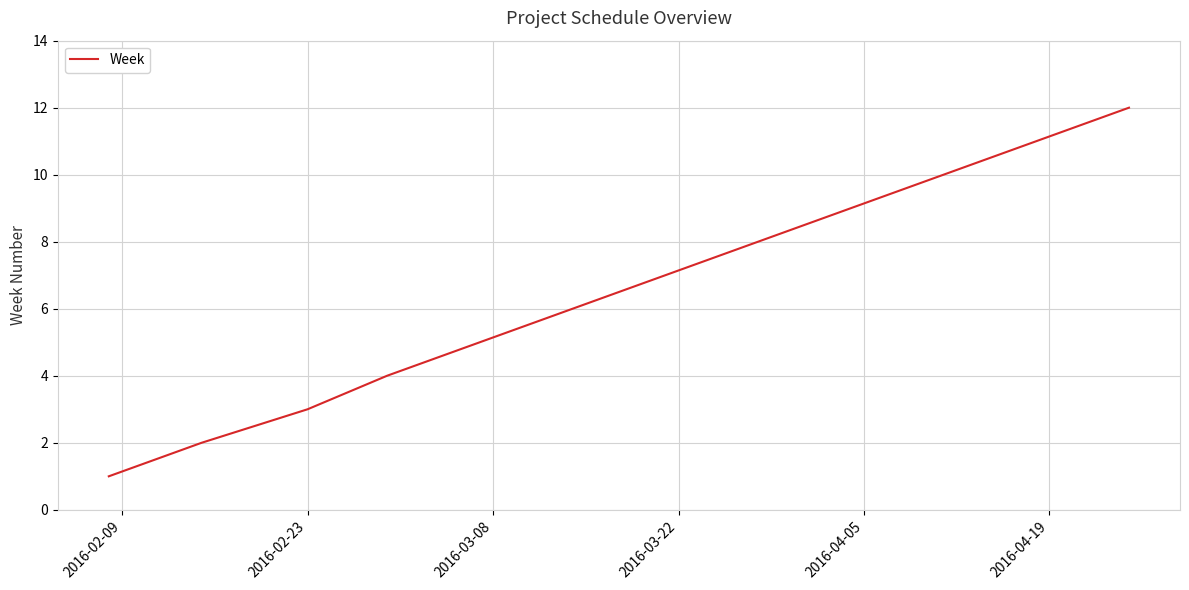

What is the maximum value shown in the chart?

12